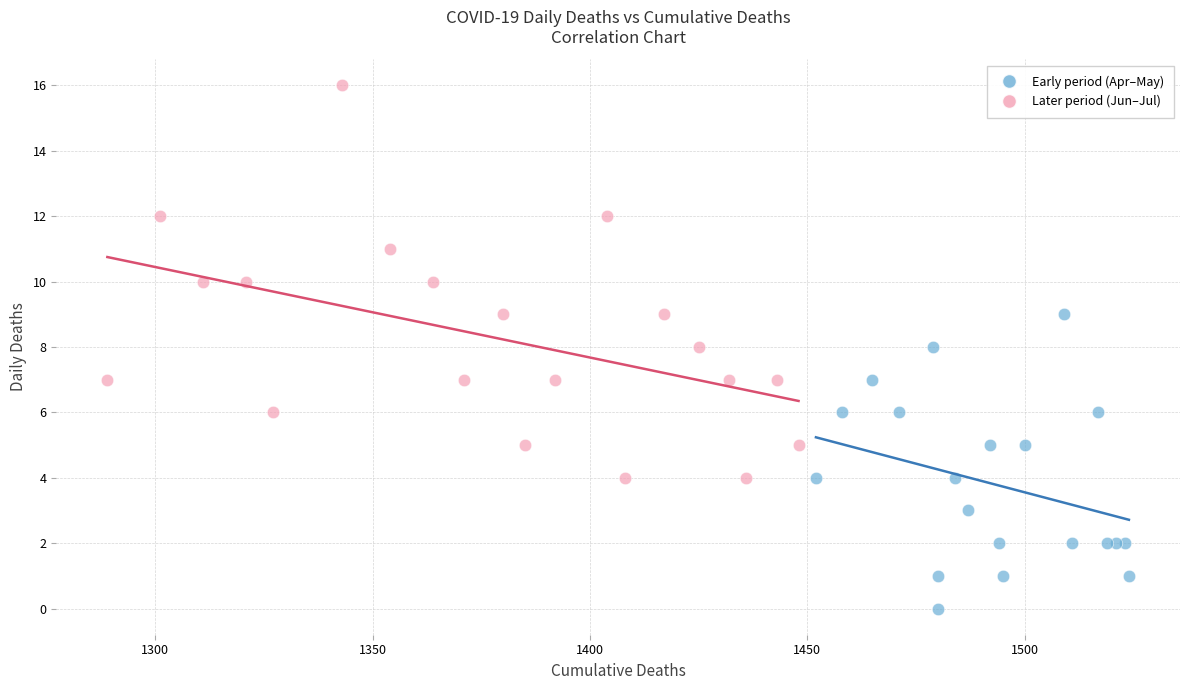

What are all the series names shown in the legend?

Early period (Apr–May), Later period (Jun–Jul)